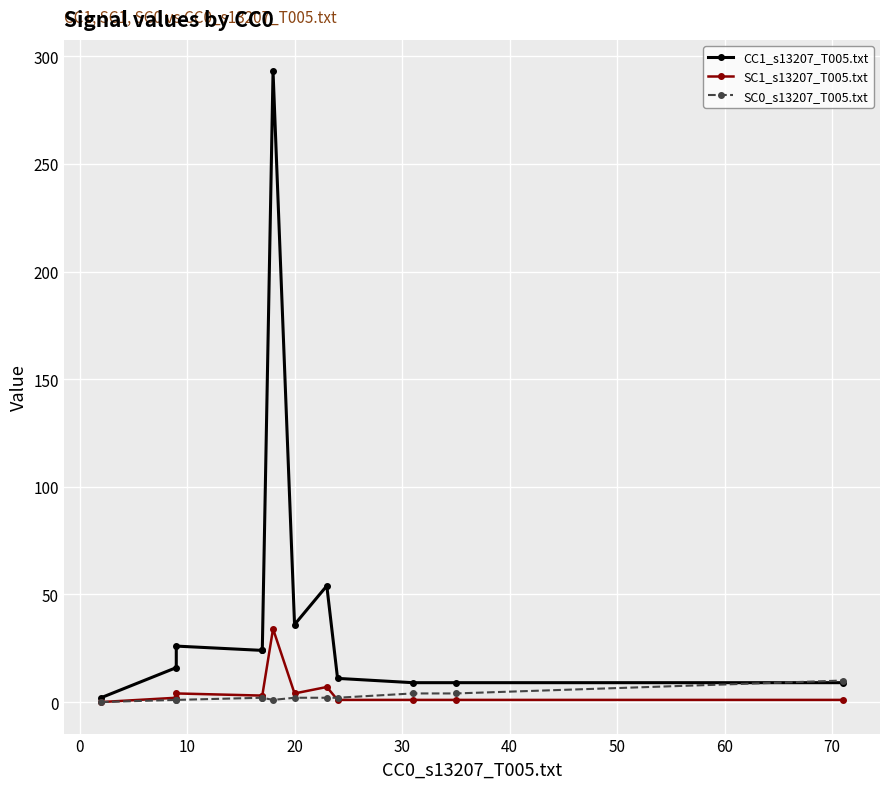

What are all the series names shown in the legend?

CC1_s13207_T005.txt, SC1_s13207_T005.txt, SC0_s13207_T005.txt